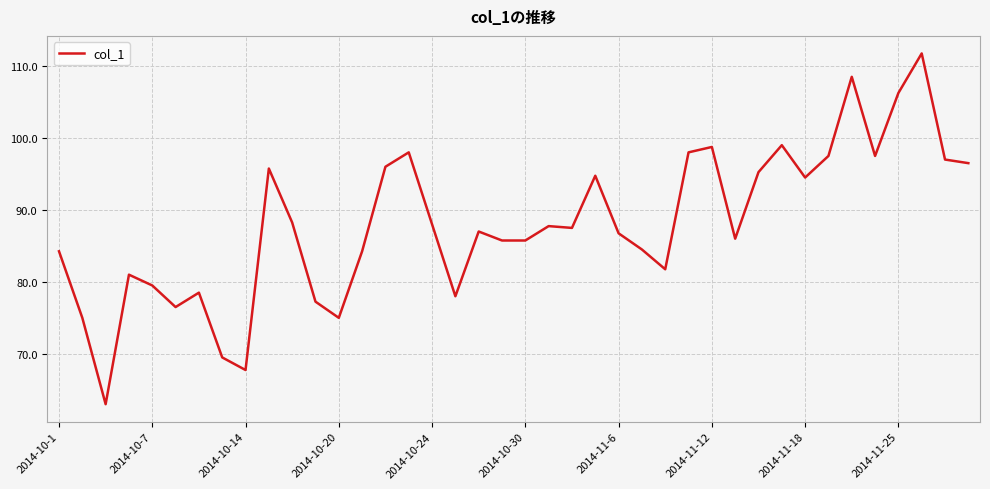

What is the maximum value shown in the chart?

111.8